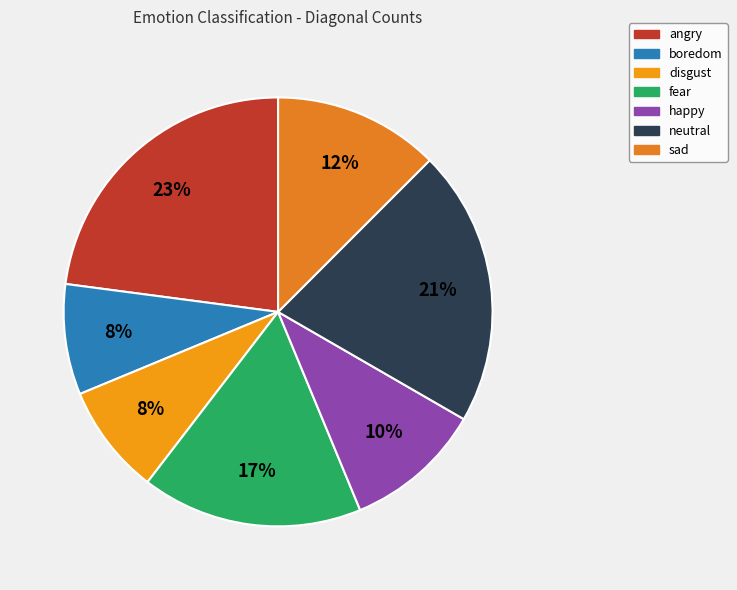

What is the total percentage of fear and neutral?

37.5%